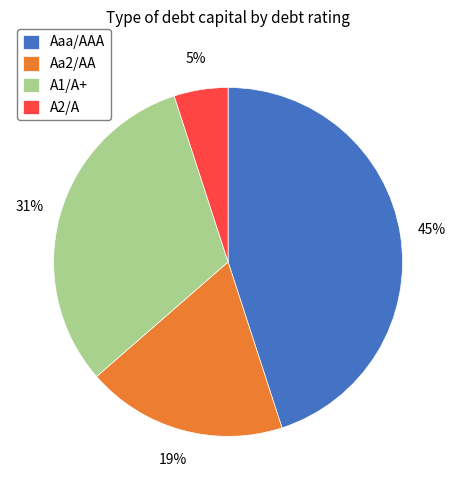

What is the largest slice in the pie chart?

Aaa/AAA